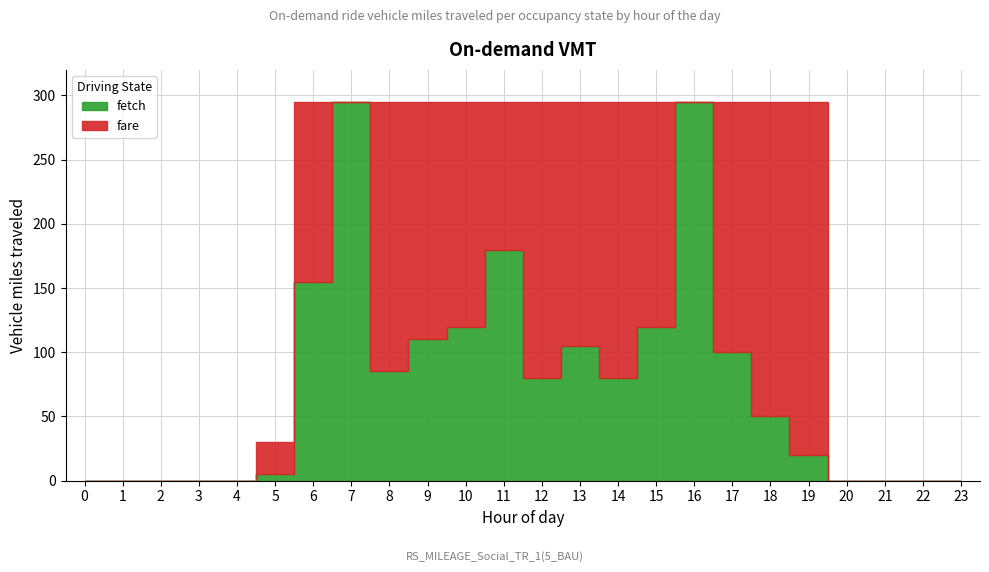

At which label does fetch first exceed 80?

6